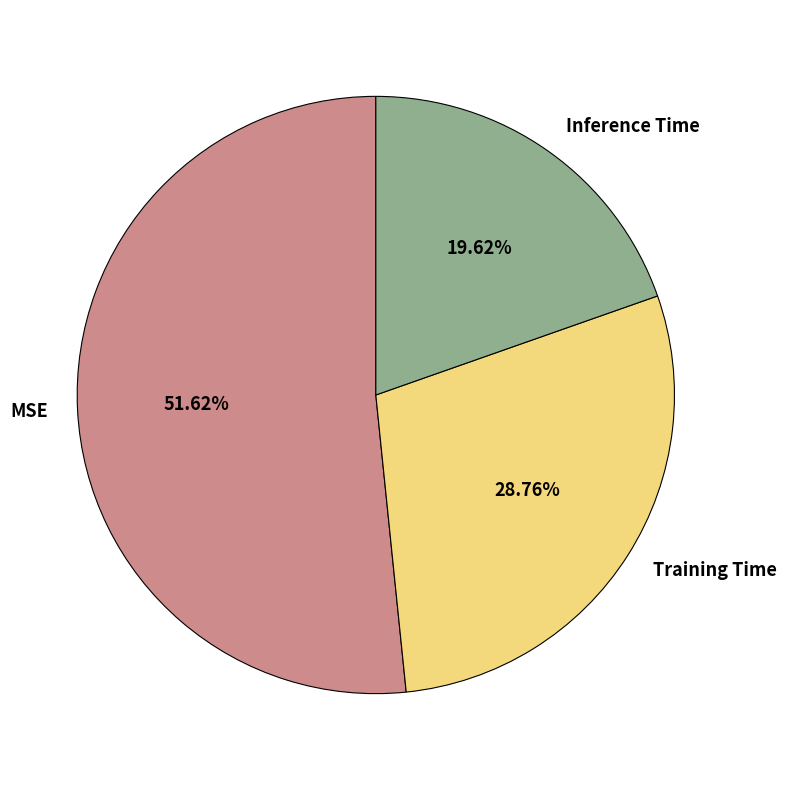

Which category has the smallest portion of the pie?

Inference Time